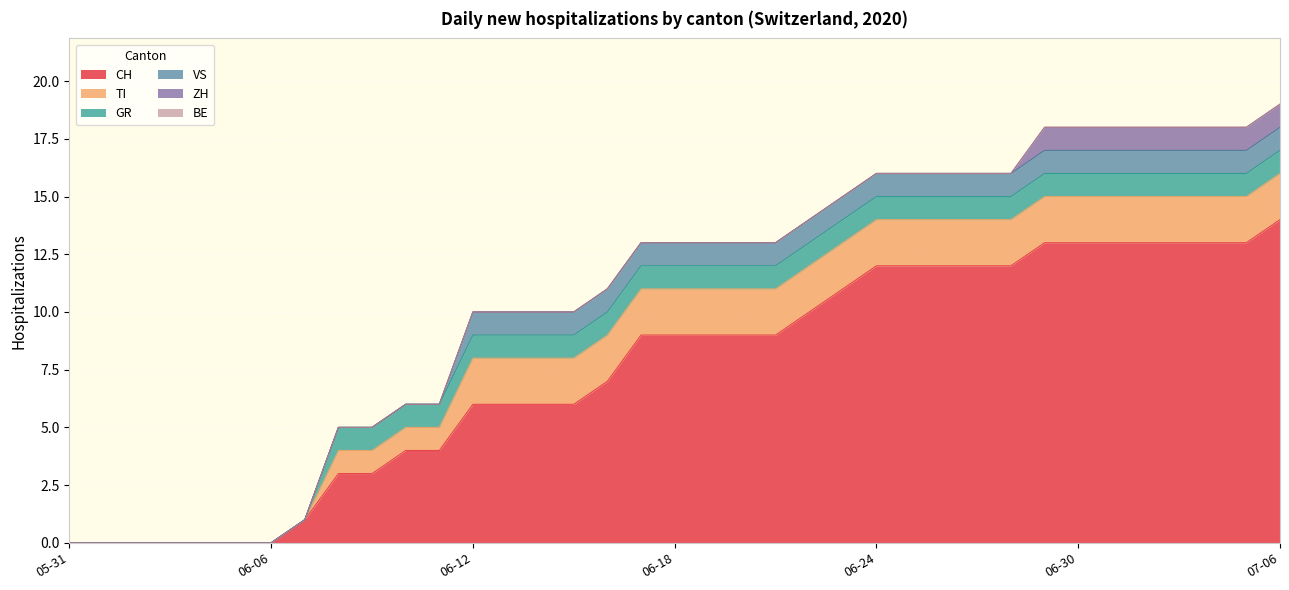

Which series has the largest total across all categories?

CH